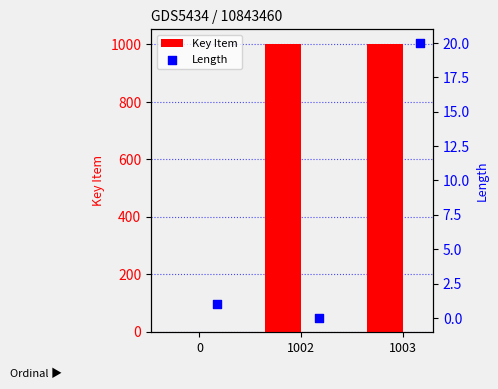

What are all the series names shown in the legend?

Key Item, Length